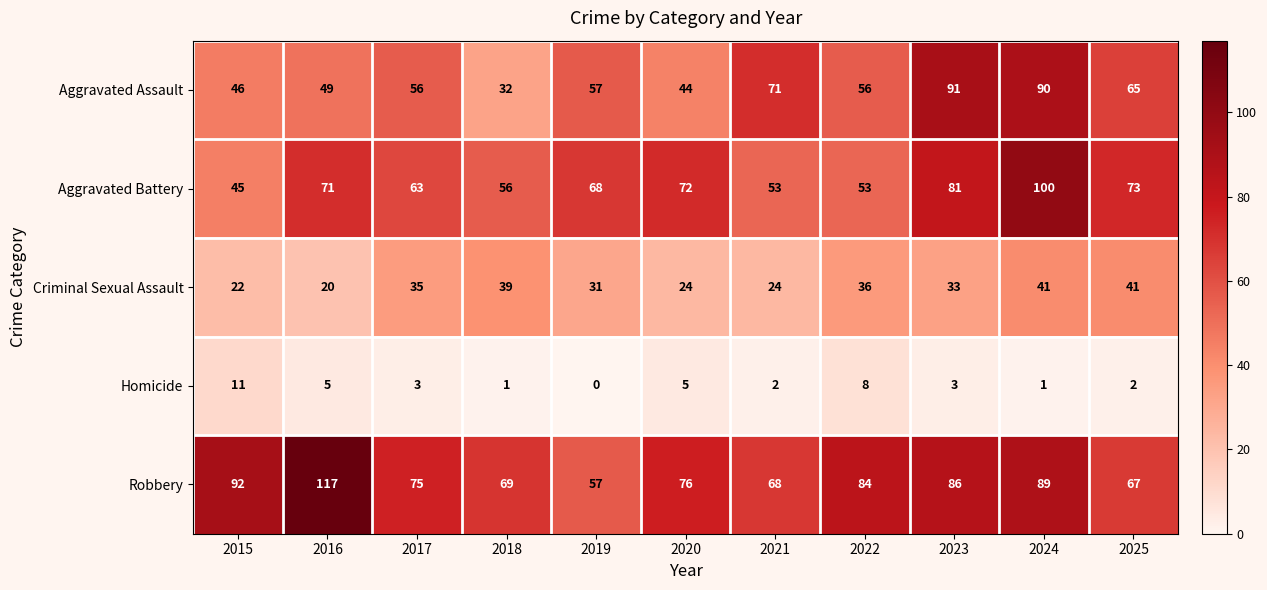

Count the number of categories in the chart.

11